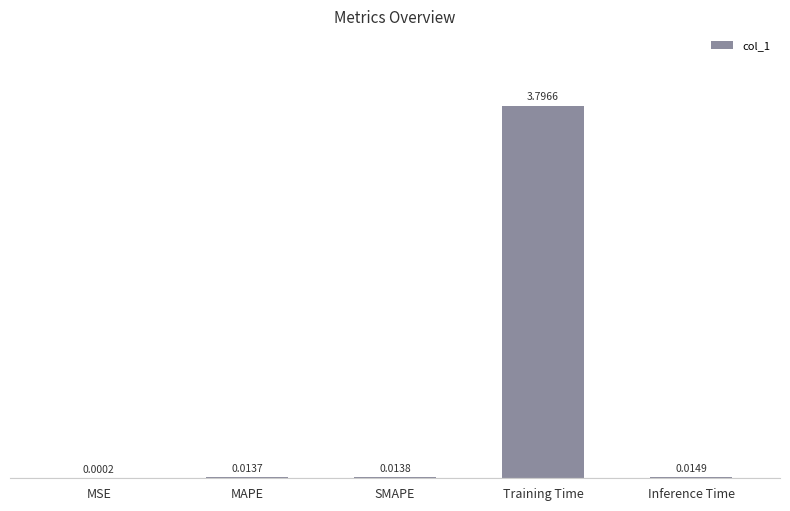

What is the sum of all values?

3.8